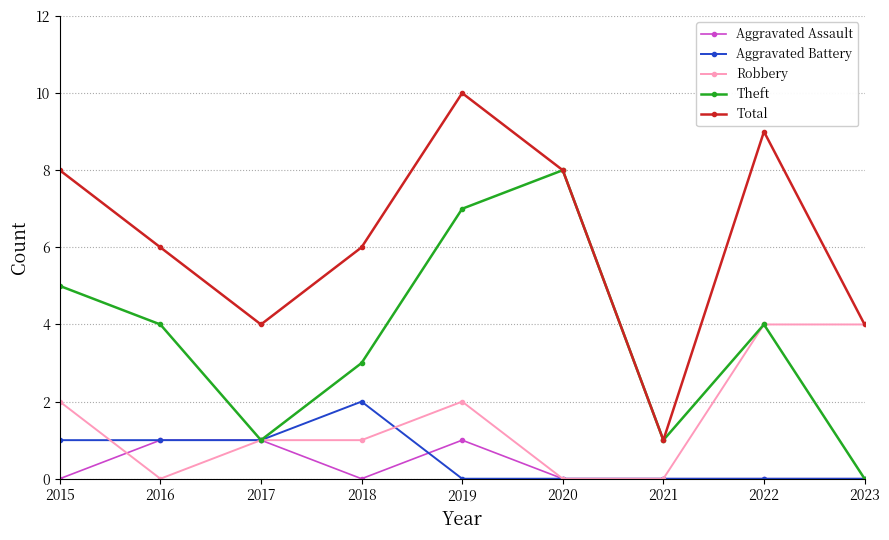

Is the value of Theft at 2017 greater than the value of Total at 2022?

No